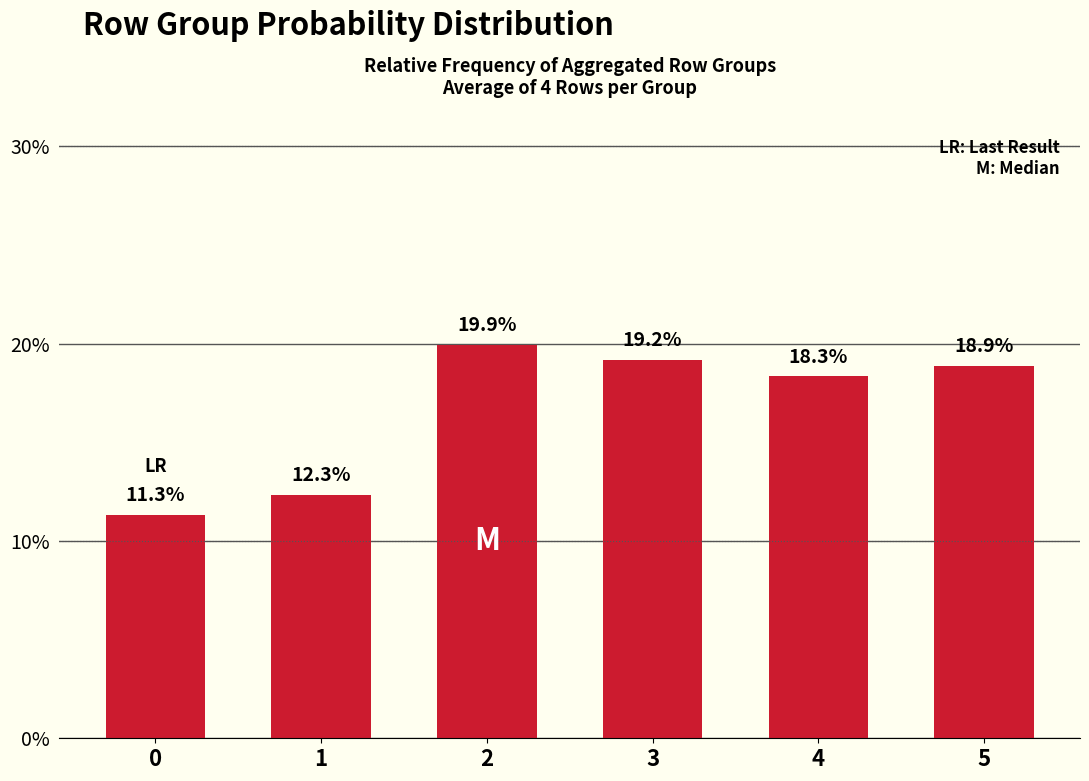

What is the smallest value displayed?

0.1